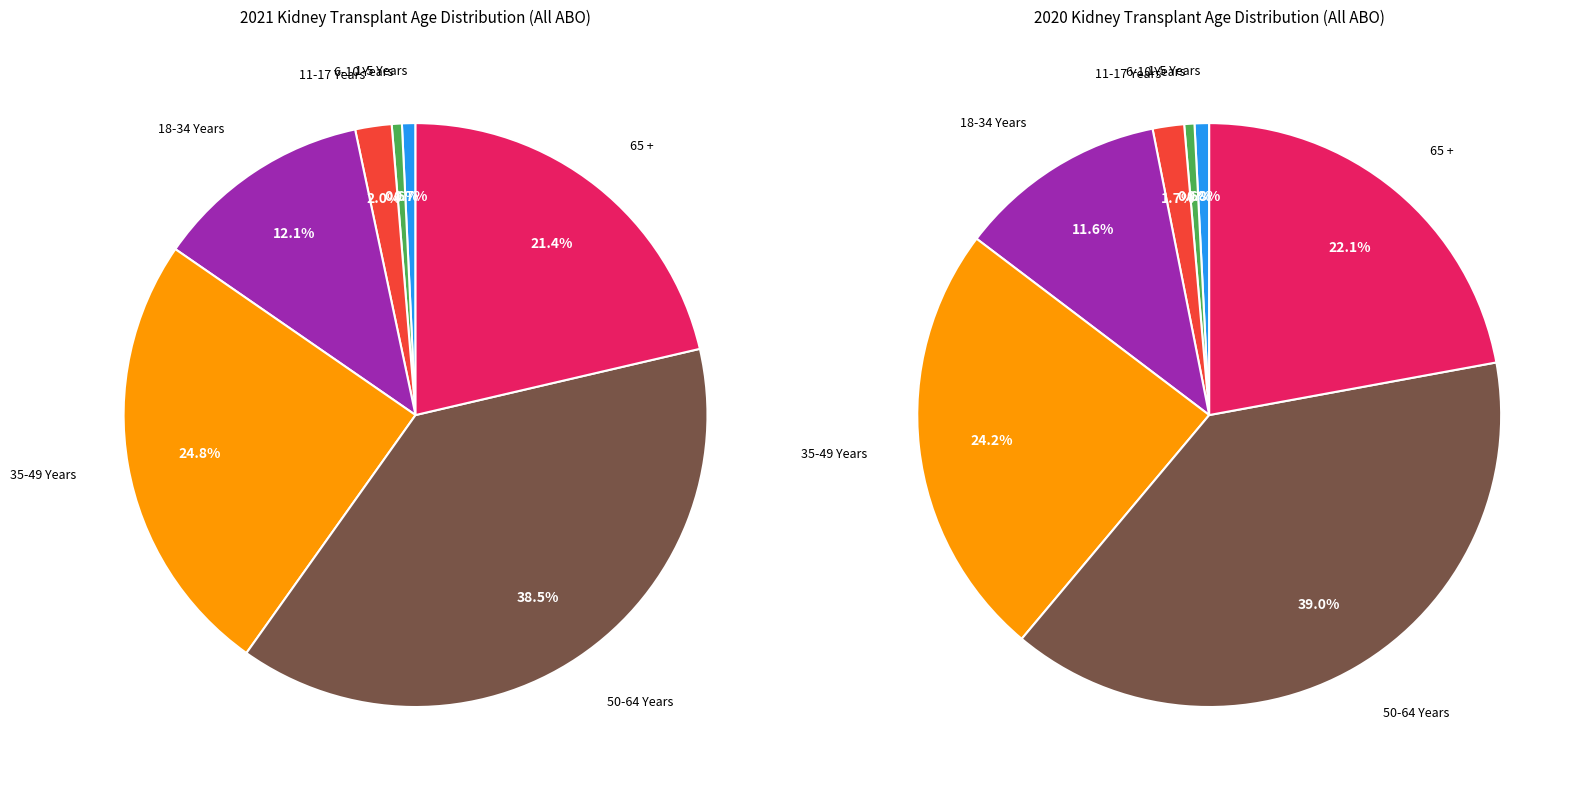

Is it true that 50-64 Years is 49% of the pie?

False